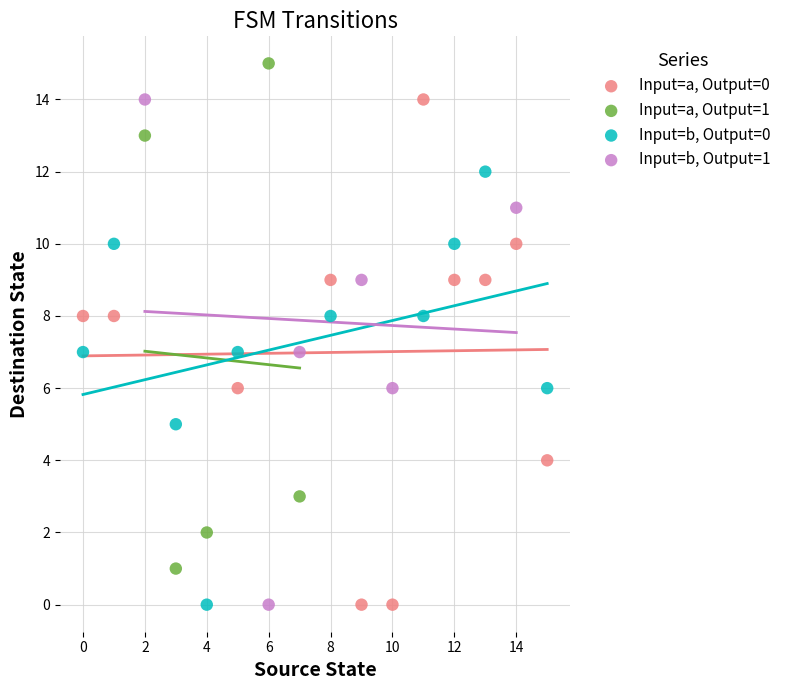

What are all the series names shown in the legend?

Input=a, Output=0, Input=a, Output=1, Input=b, Output=0, Input=b, Output=1